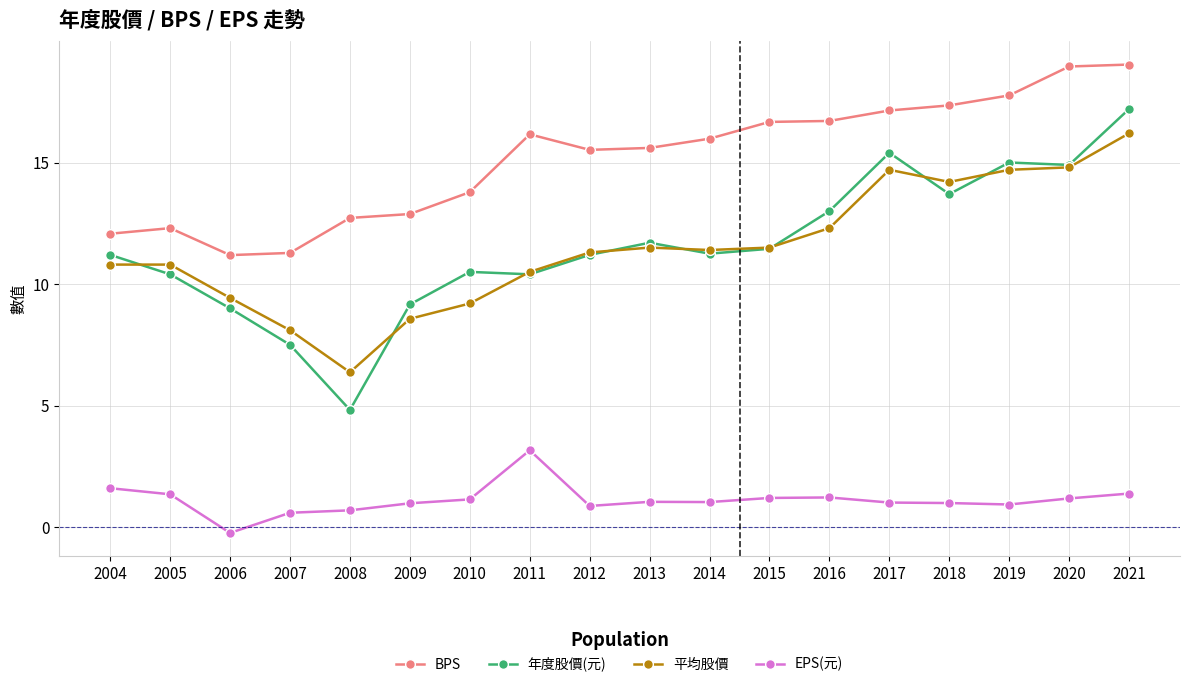

How many values in the 年度股價(元) series exceed 11?

11